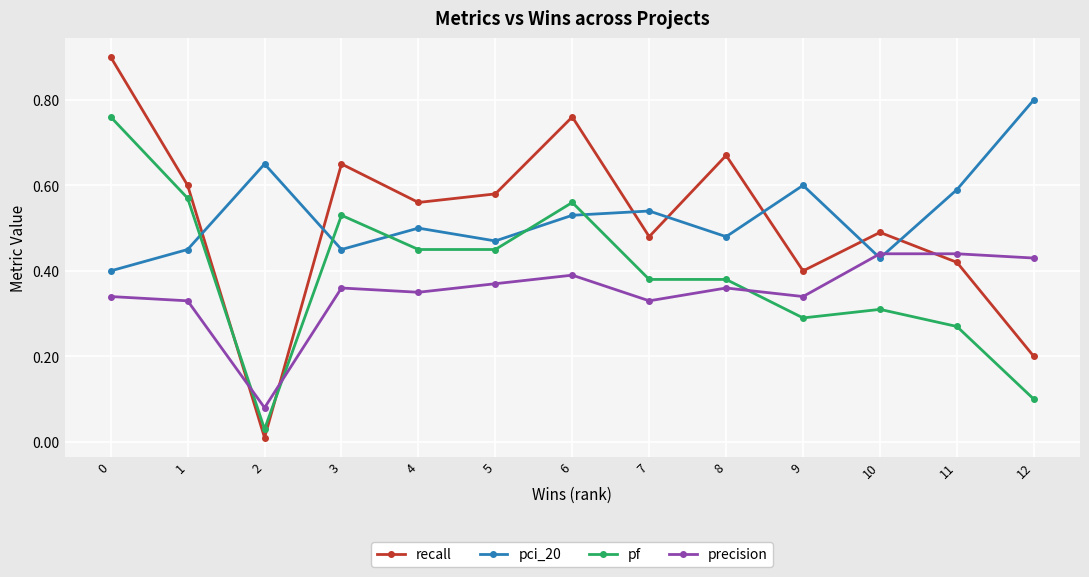

Where is the first local maximum for pf?

3